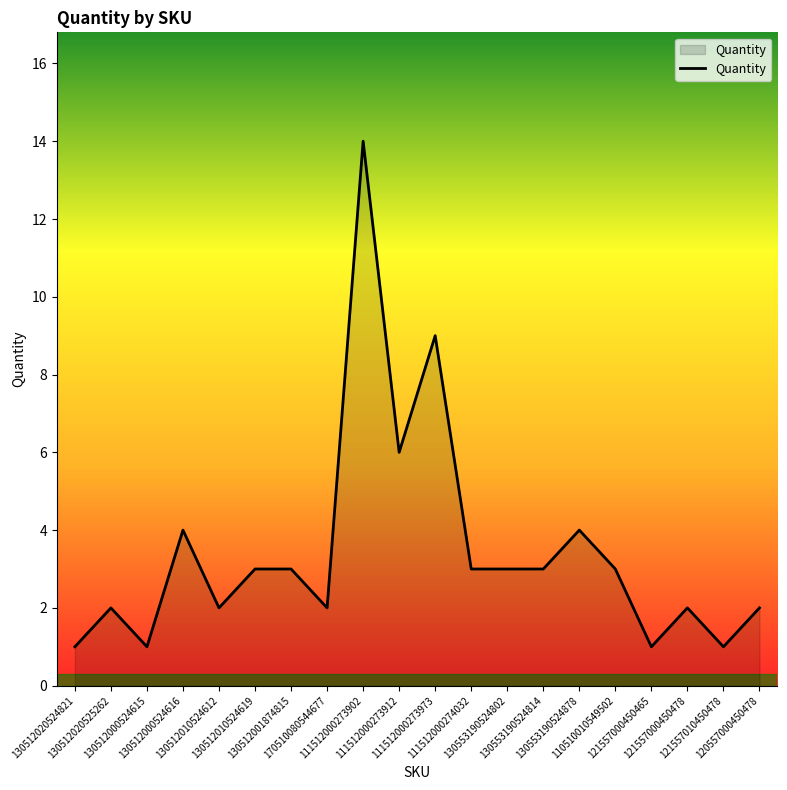

What is the greatest value displayed?

14